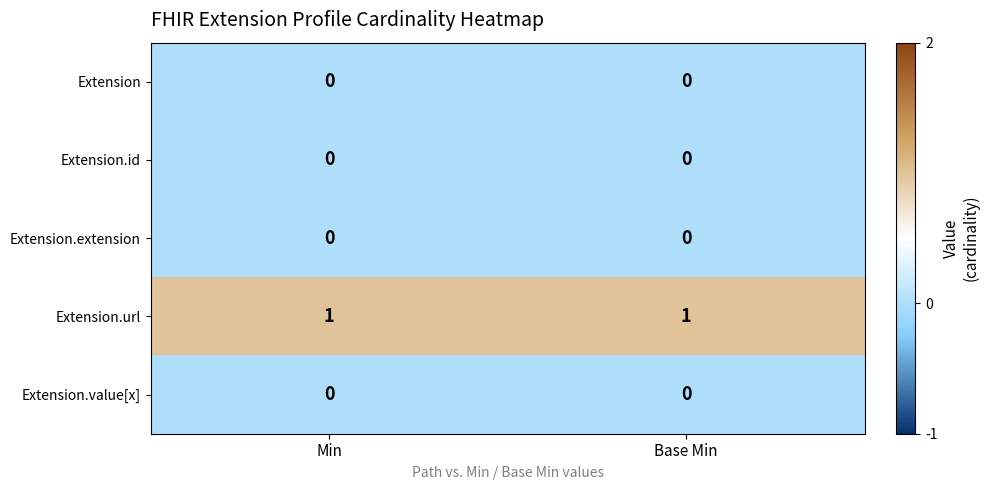

Which series has the largest total across all categories?

Extension.url